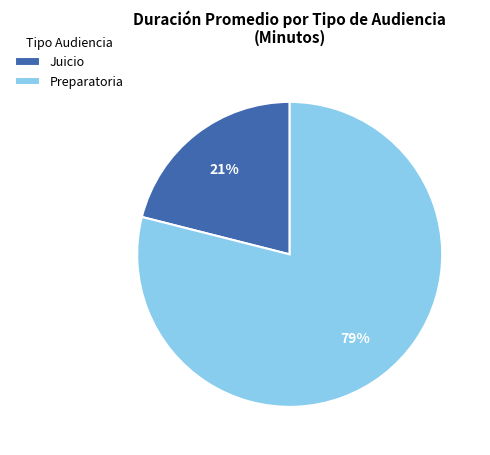

To the nearest percent, what is the combined percentage of Juicio and Preparatoria?

100%